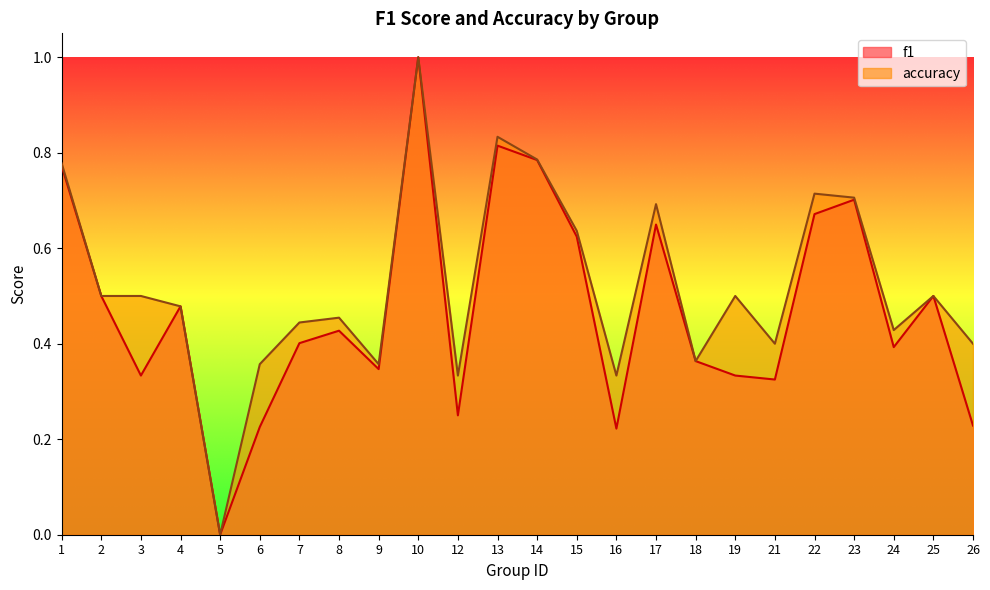

Which series has the largest total across all categories?

accuracy